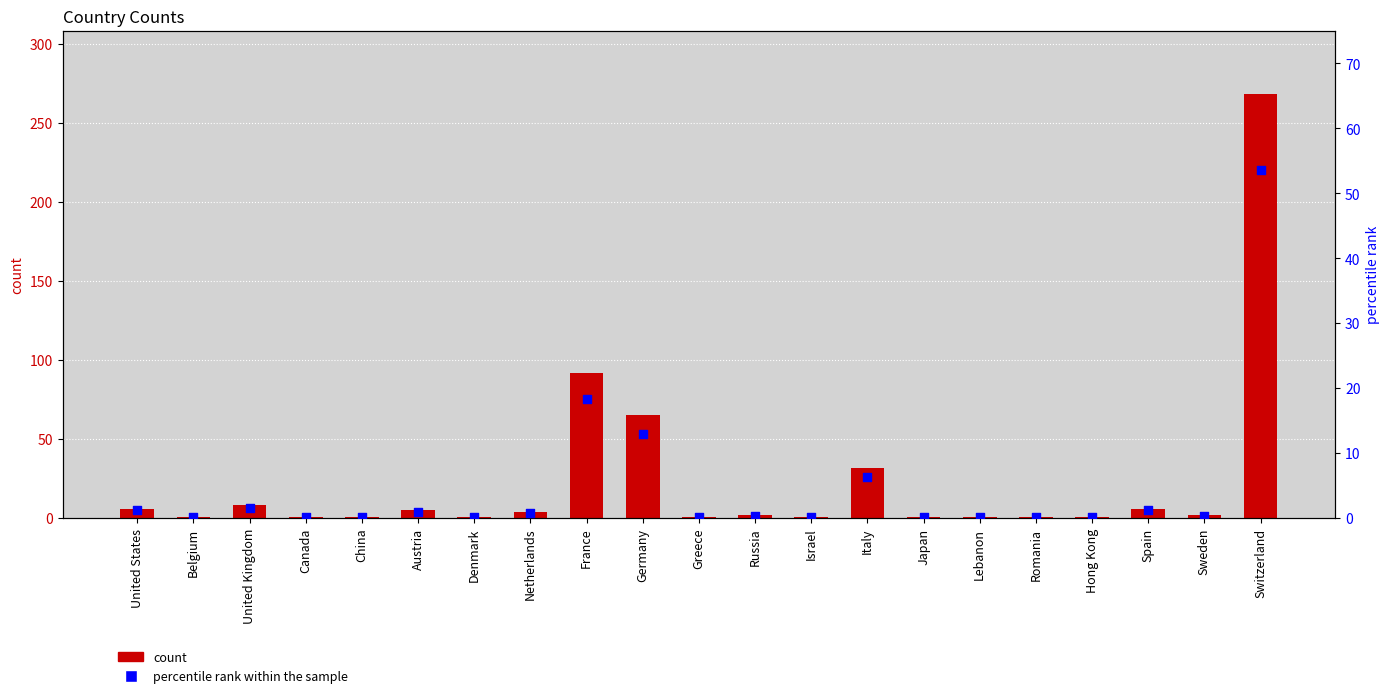

Which series has the largest total across all categories?

count